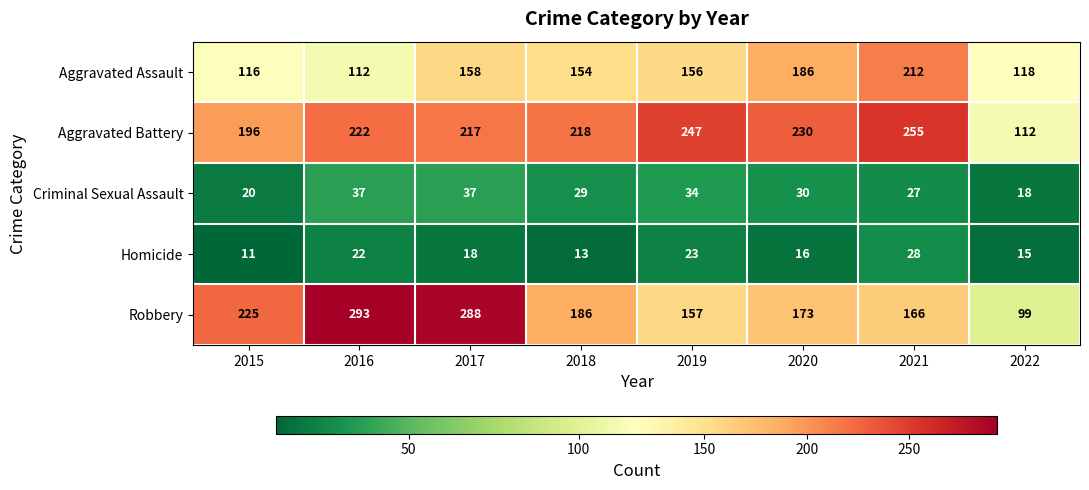

Which category has the highest value across all series?

2016